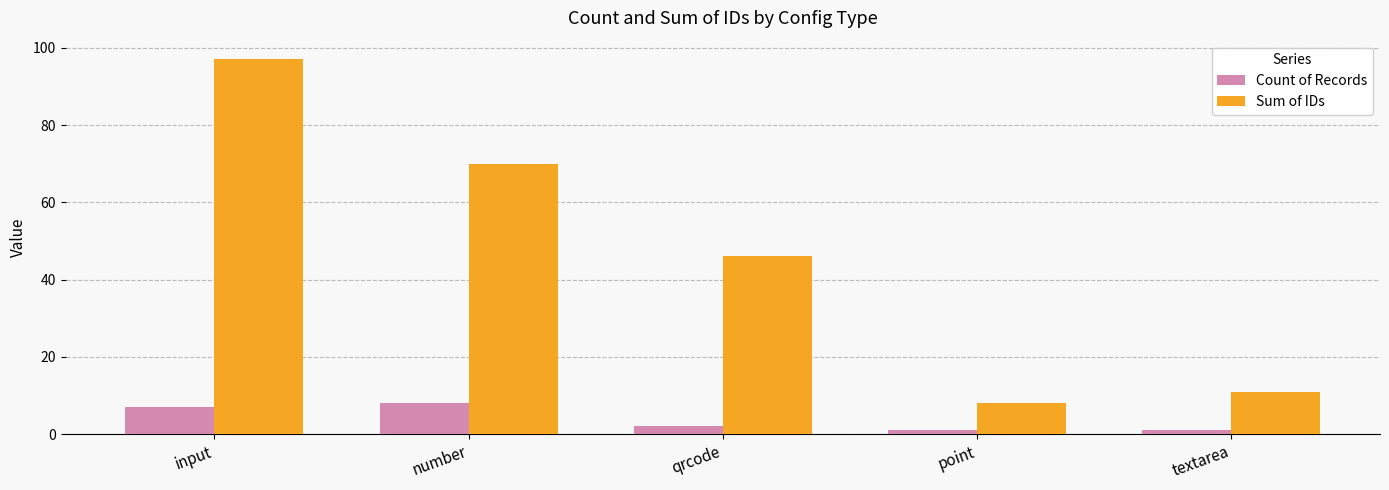

What is the total value across all series at textarea?

12